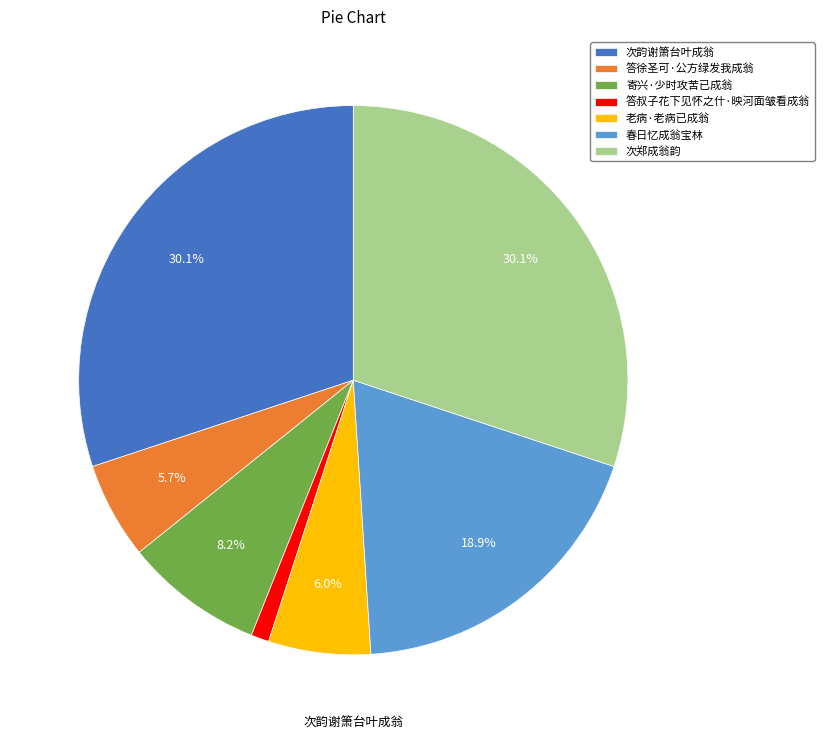

Which slice is the smallest?

答叔子花下见怀之什·映河面皱看成翁